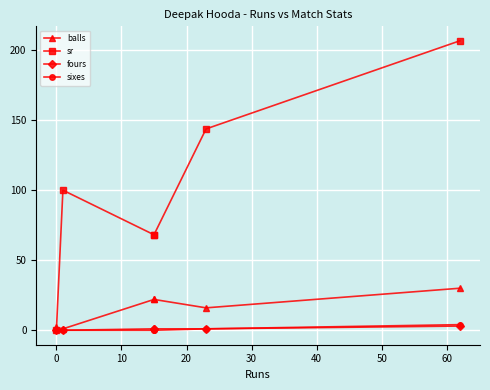

What is the highest value of the sr series?

206.7